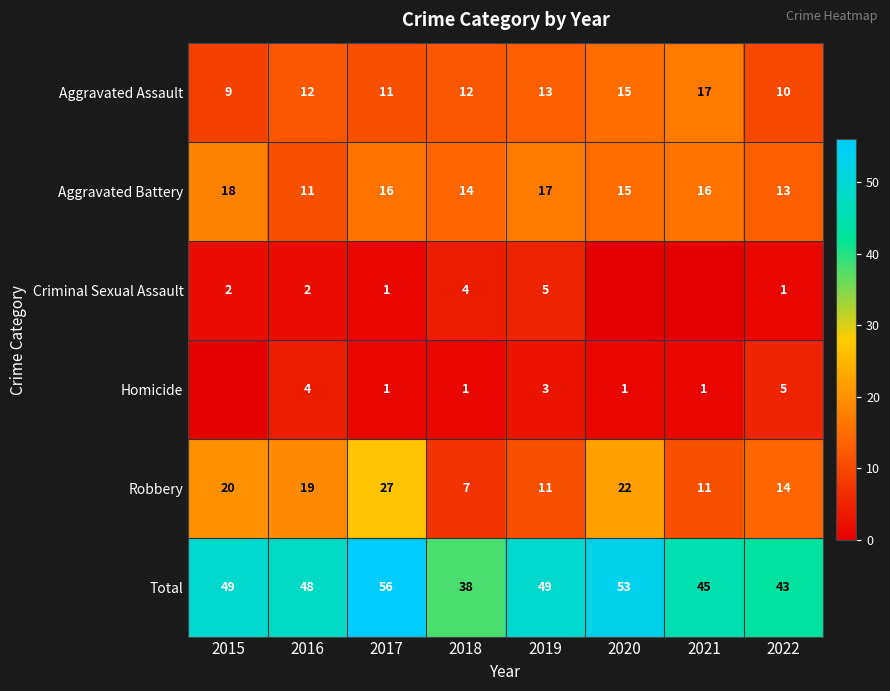

What is the difference between the highest and lowest values at 2015?

49